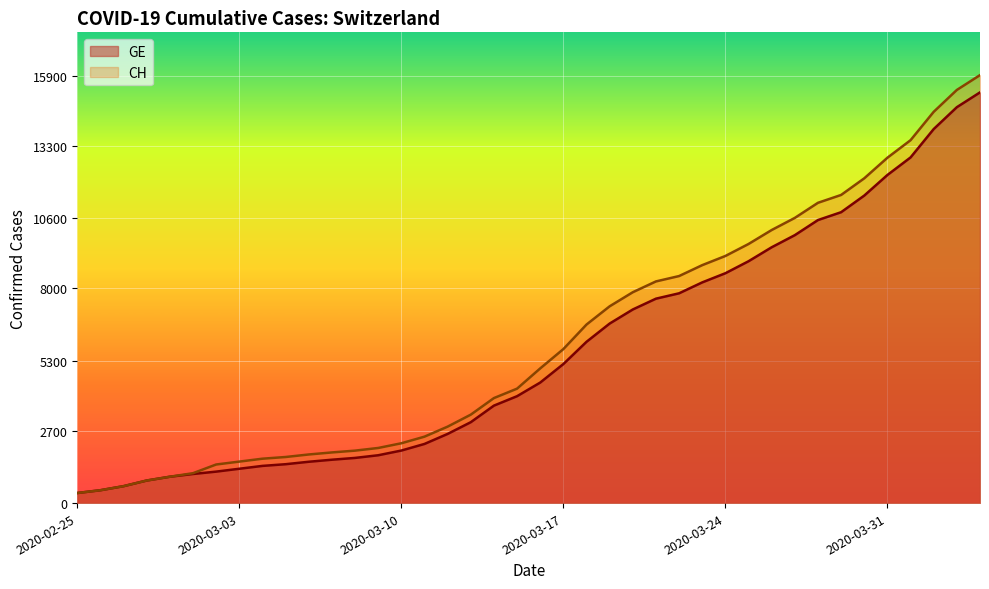

True or false: GE has more than 1 points higher than both neighbors.

False